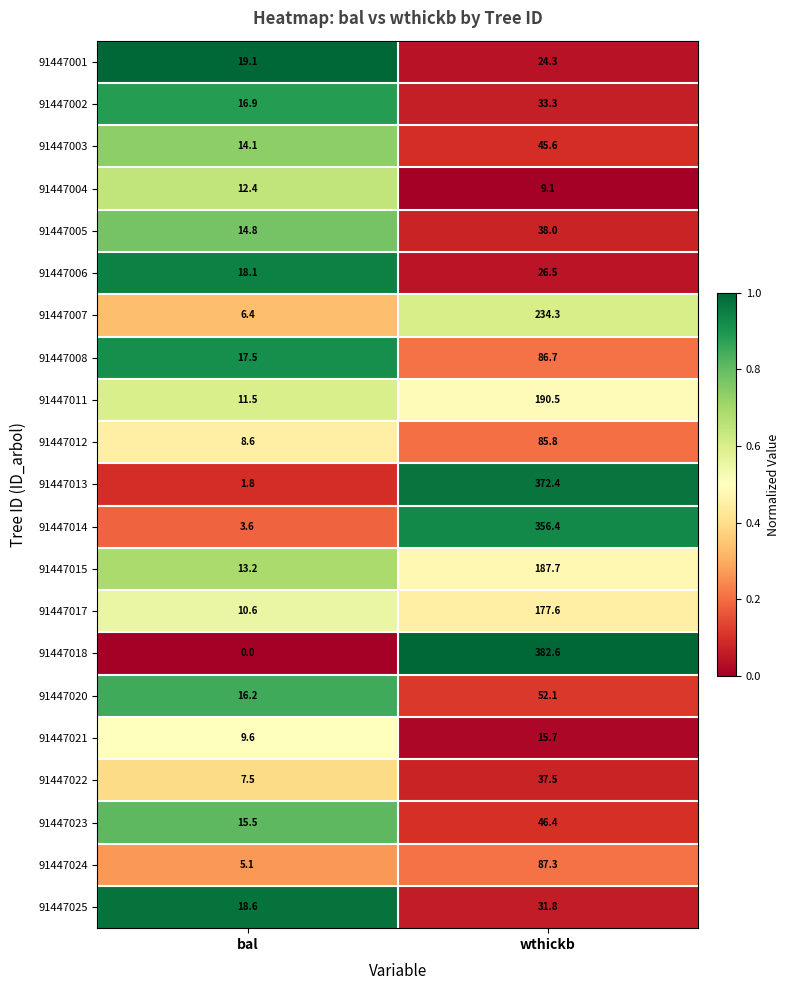

What is the difference between the 91447021 values at wthickb and bal?

6.1